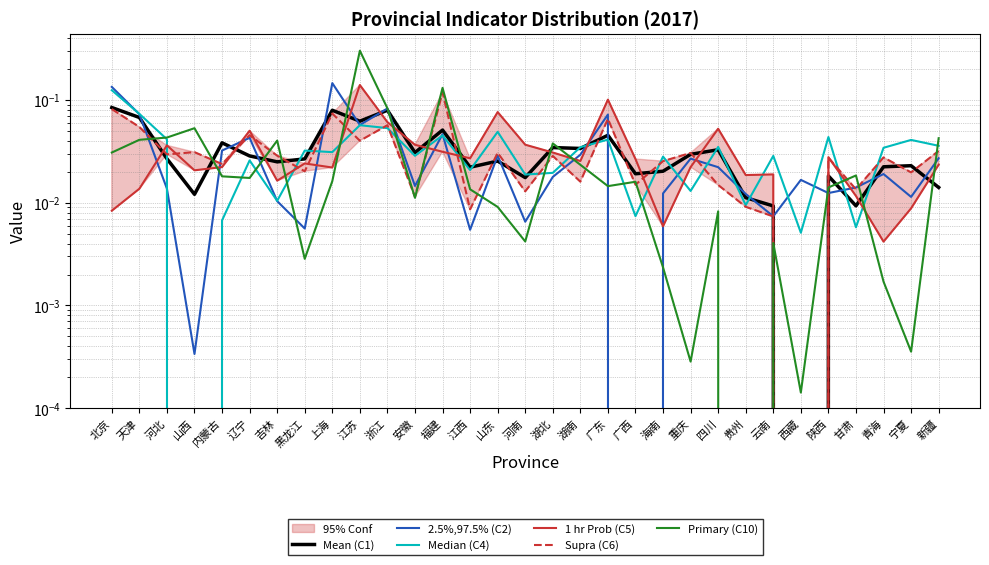

Reading left to right, transcribe all the data shown in this chart.

Mean (C1): 北京=0.1	天津=0.1	河北=0.0	山西=0.0	内蒙古=0.0	辽宁=0.0	吉林=0.0	黑龙江=0.0	上海=0.1	江苏=0.1	浙江=0.1	安徽=0.0	福建=0.1	江西=0.0	山东=0.0	河南=0.0	湖北=0.0	湖南=0.0	广东=0.0	广西=0.0	海南=0.0	重庆=0.0	四川=0.0	贵州=0.0	云南=0.0	西藏=0.0	陕西=0.0	甘肃=0.0	青海=0.0	宁夏=0.0	新疆=0.0
2.5%,97.5% (C2): 北京=0.1	天津=0.1	河北=0.0	山西=0.0	内蒙古=0.0	辽宁=0.0	吉林=0.0	黑龙江=0.0	上海=0.1	江苏=0.1	浙江=0.1	安徽=0.0	福建=0.0	江西=0.0	山东=0.0	河南=0.0	湖北=0.0	湖南=0.0	广东=0.1	广西=0.0	海南=0.0	重庆=0.0	四川=0.0	贵州=0.0	云南=0.0	西藏=0.0	陕西=0.0	甘肃=0.0	青海=0.0	宁夏=0.0	新疆=0.0
Median (C4): 北京=0.1	天津=0.1	河北=0.0	山西=0.0	内蒙古=0.0	辽宁=0.0	吉林=0.0	黑龙江=0.0	上海=0.0	江苏=0.1	浙江=0.1	安徽=0.0	福建=0.0	江西=0.0	山东=0.0	河南=0.0	湖北=0.0	湖南=0.0	广东=0.0	广西=0.0	海南=0.0	重庆=0.0	四川=0.0	贵州=0.0	云南=0.0	西藏=0.0	陕西=0.0	甘肃=0.0	青海=0.0	宁夏=0.0	新疆=0.0
1 hr Prob (C5): 北京=0.0	天津=0.0	河北=0.0	山西=0.0	内蒙古=0.0	辽宁=0.1	吉林=0.0	黑龙江=0.0	上海=0.0	江苏=0.1	浙江=0.1	安徽=0.0	福建=0.0	江西=0.0	山东=0.1	河南=0.0	湖北=0.0	湖南=0.0	广东=0.1	广西=0.0	海南=0.0	重庆=0.0	四川=0.1	贵州=0.0	云南=0.0	西藏=0.0	陕西=0.0	甘肃=0.0	青海=0.0	宁夏=0.0	新疆=0.0
Supra (C6): 北京=0.1	天津=0.1	河北=0.0	山西=0.0	内蒙古=0.0	辽宁=0.0	吉林=0.0	黑龙江=0.0	上海=0.1	江苏=0.0	浙江=0.1	安徽=0.0	福建=0.1	江西=0.0	山东=0.0	河南=0.0	湖北=0.0	湖南=0.0	广东=0.1	广西=0.0	海南=0.0	重庆=0.0	四川=0.0	贵州=0.0	云南=0.0	西藏=0.0	陕西=0.0	甘肃=0.0	青海=0.0	宁夏=0.0	新疆=0.0
Primary (C10): 北京=0.0	天津=0.0	河北=0.0	山西=0.1	内蒙古=0.0	辽宁=0.0	吉林=0.0	黑龙江=0.0	上海=0.0	江苏=0.3	浙江=0.1	安徽=0.0	福建=0.1	江西=0.0	山东=0.0	河南=0.0	湖北=0.0	湖南=0.0	广东=0.0	广西=0.0	海南=0.0	重庆=0.0	四川=0.0	贵州=0.0	云南=0.0	西藏=0.0	陕西=0.0	甘肃=0.0	青海=0.0	宁夏=0.0	新疆=0.0